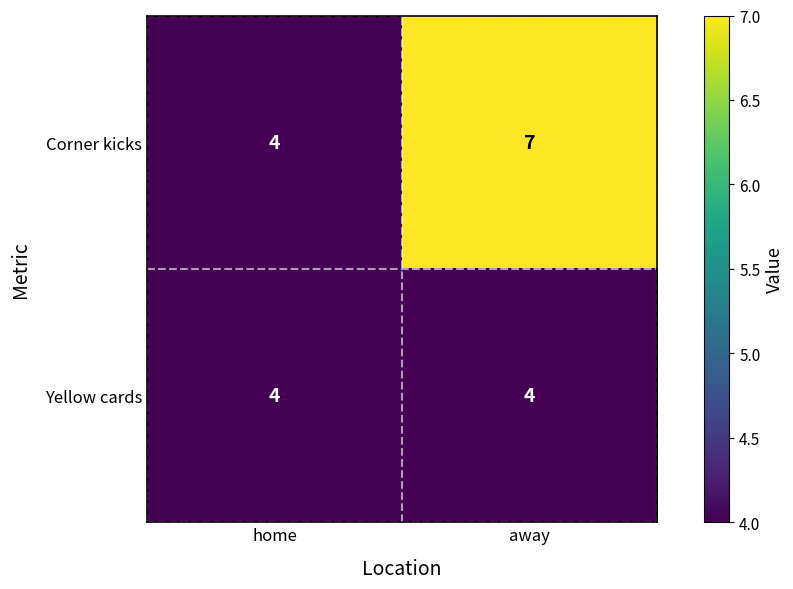

The value of Corner kicks at away is 12. True or false?

False